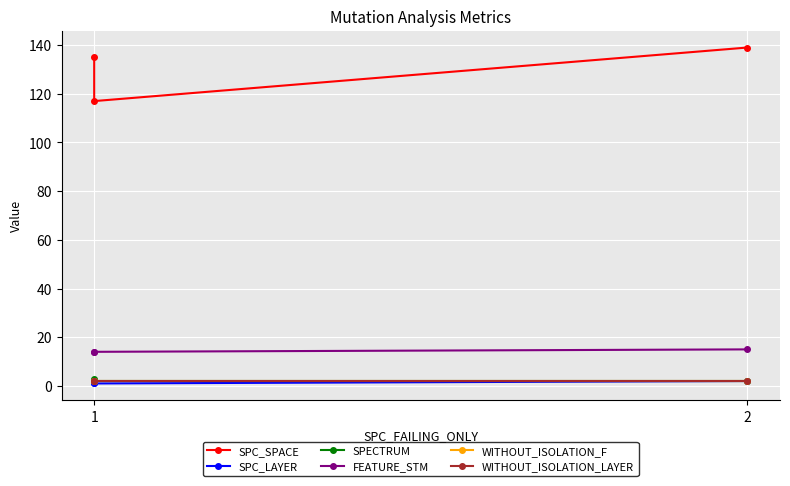

What is the sum of all FEATURE_STM values?

43